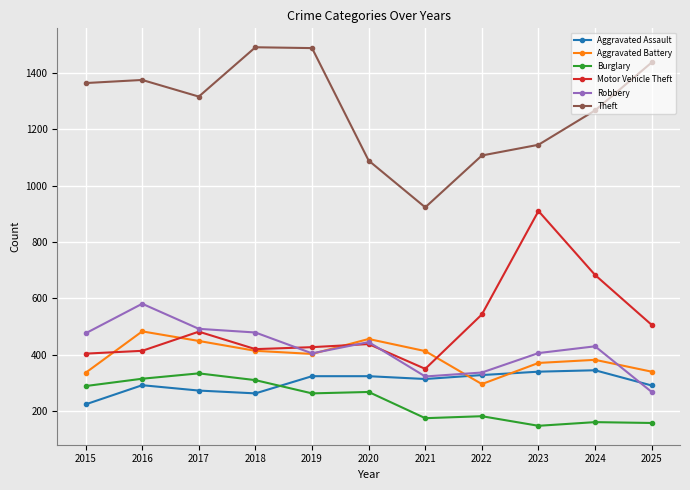

Is the value of Burglary at 2022 greater than the value of Aggravated Battery at 2025?

No